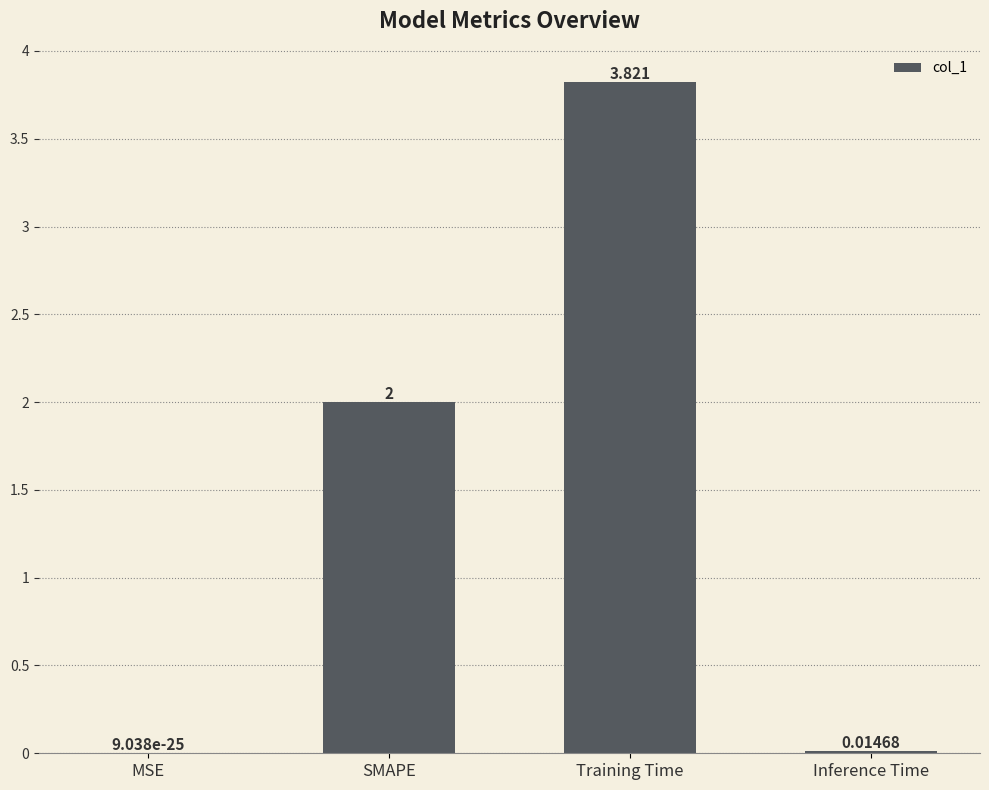

Which category has the highest value across all series?

Training Time